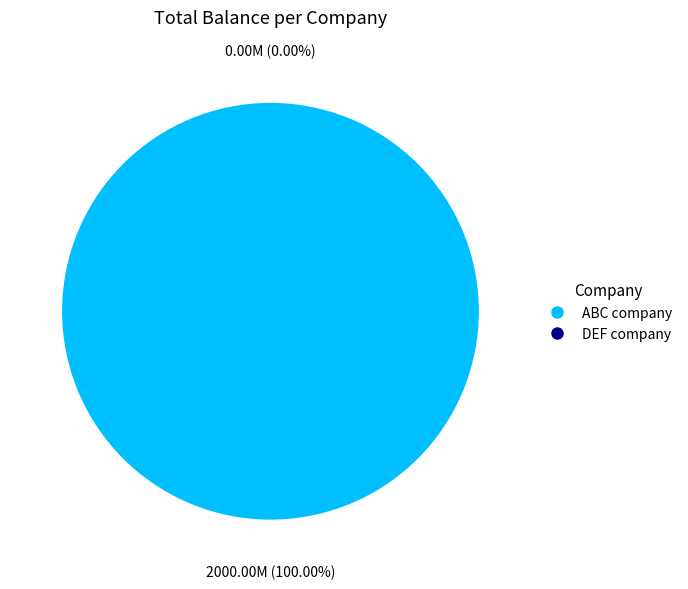

What percentage is the ABC company slice, to the nearest percent?

100%